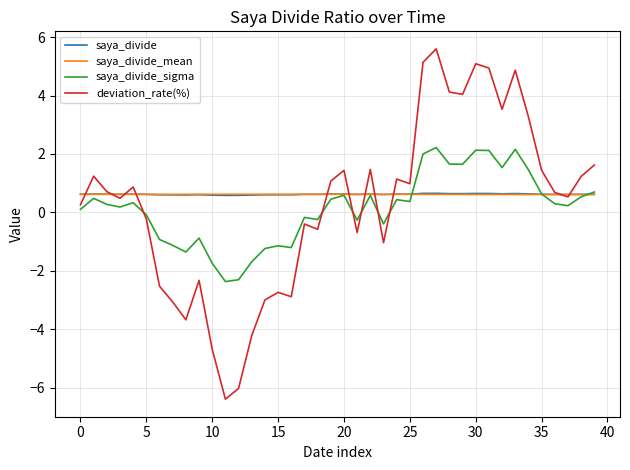

What are all the series names shown in the legend?

saya_divide, saya_divide_mean, saya_divide_sigma, deviation_rate(%)